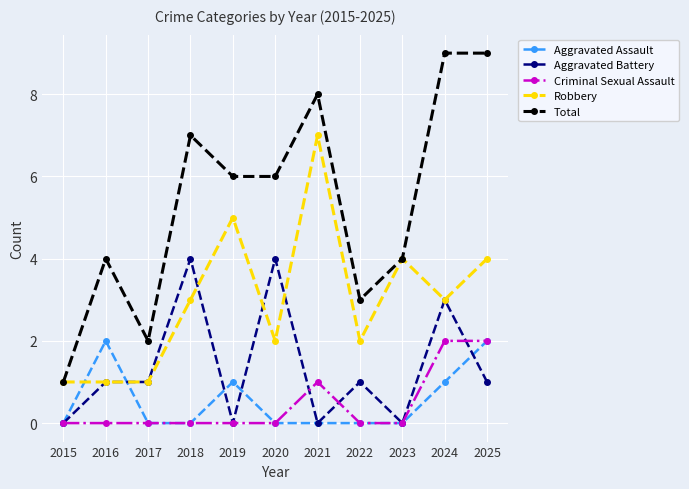

Where is the first local maximum for Aggravated Assault?

2016